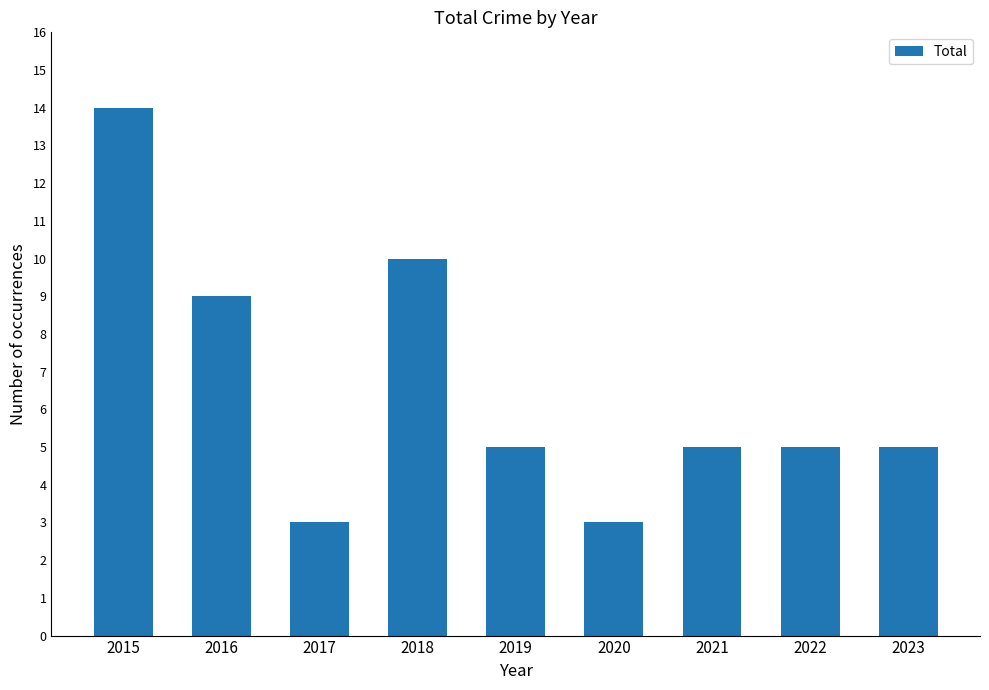

What is the difference between the maximum and minimum values?

11